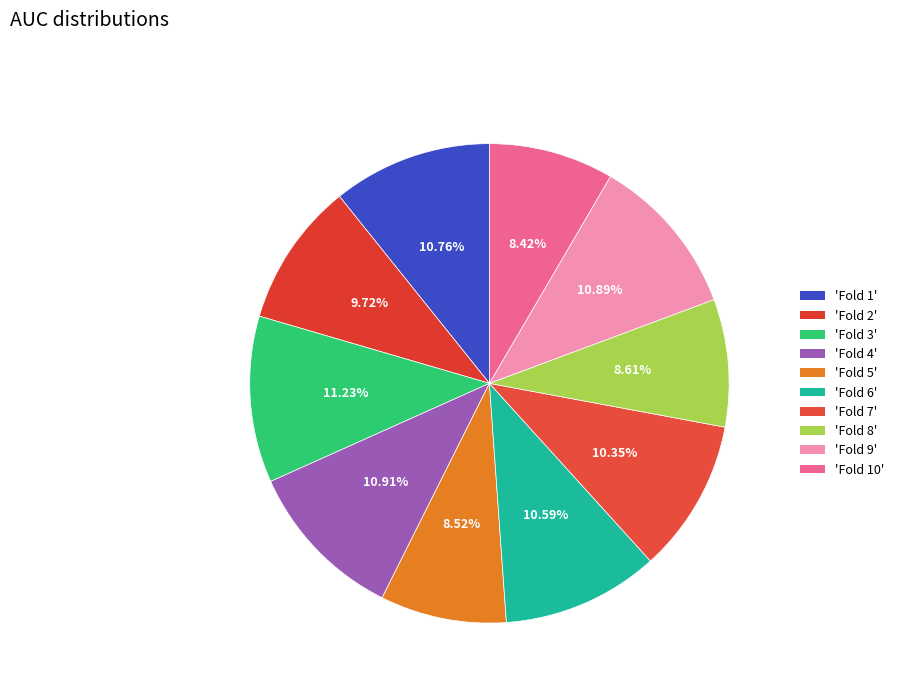

How many segments does this pie chart have?

10